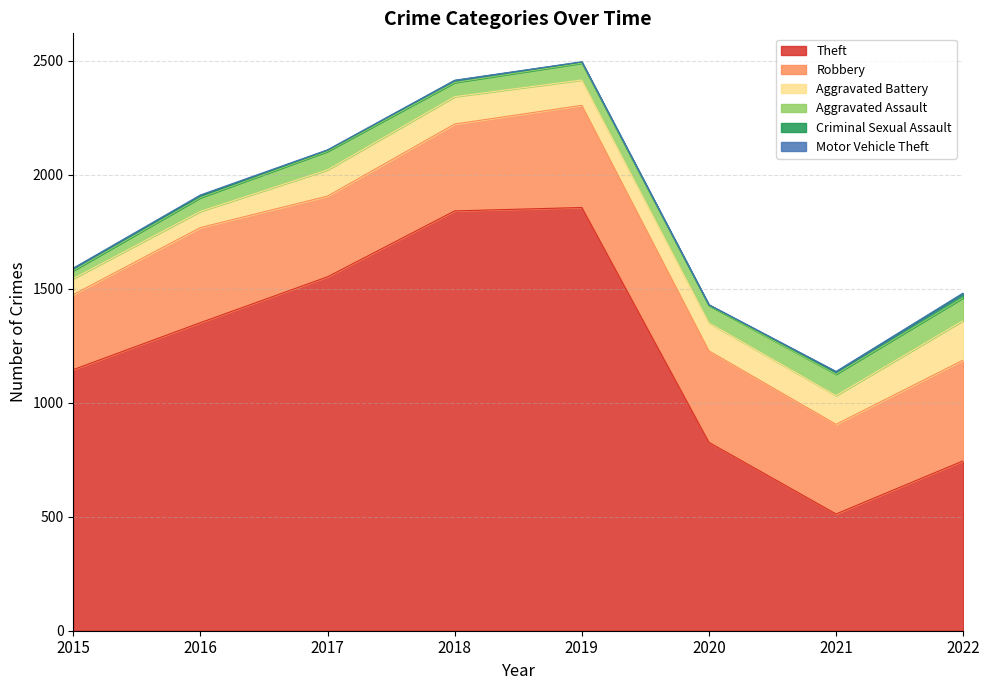

At which category is the sum across all series the highest?

2019